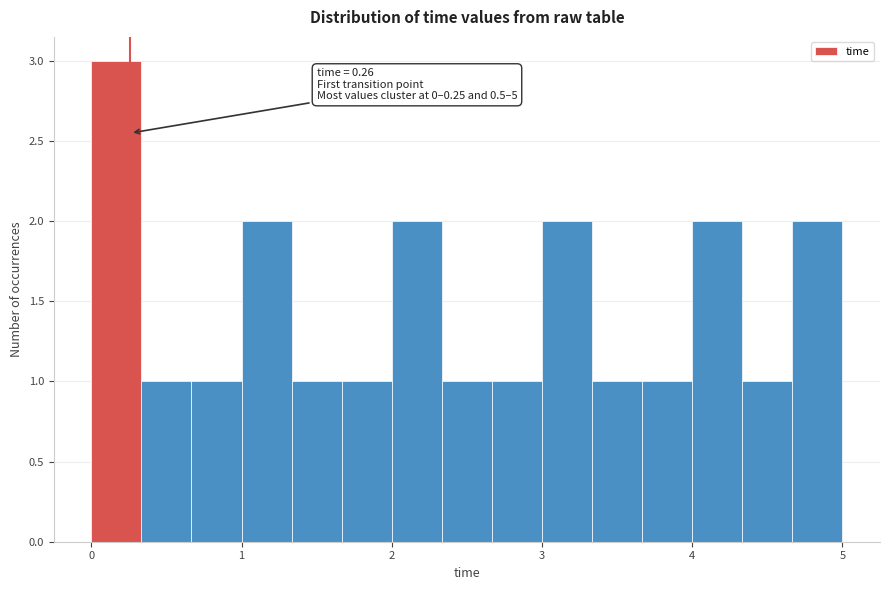

Read against the x-axis, roughly where is the centre of the tallest bar?

0.2